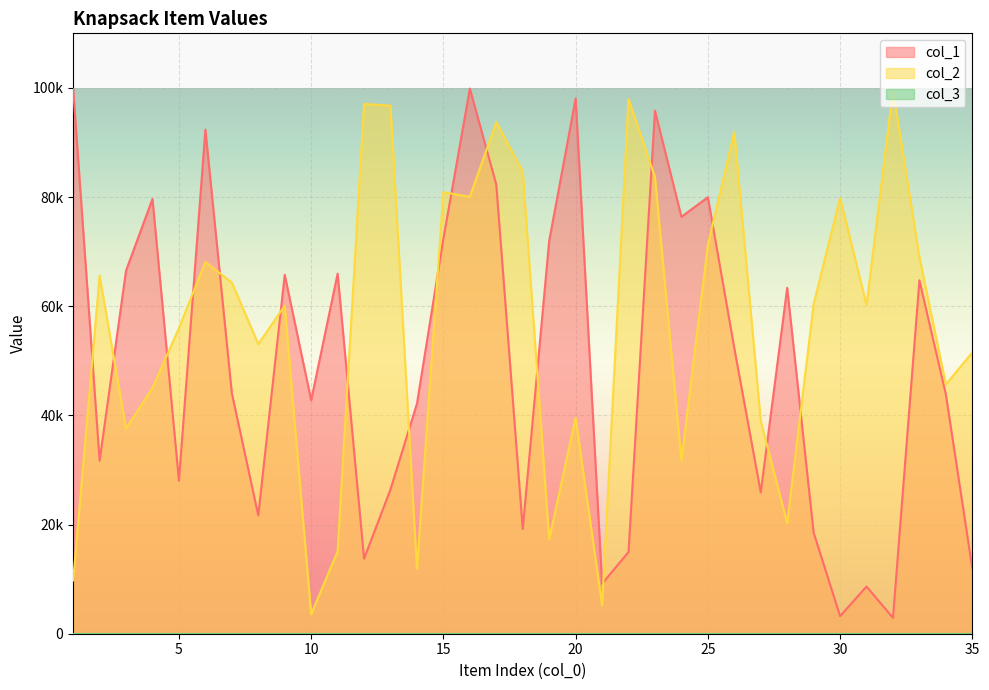

Reading left to right, transcribe all the data shown in this chart.

col_1: 1=99794	2=31689	3=66537	4=79659	5=28032	6=92351	7=44080	8=21669	9=65748	10=42777	11=65966	12=13748	13=26440	14=42152	15=72378	16=99880	17=82283	18=19185	19=71979	20=98030	21=9150	22=14970	23=95806	24=76380	25=79965	26=52325	27=25896	28=63378	29=18508	30=3226	31=8647	32=2897	33=64751	34=43839	35=11954
col_2: 1=9761	2=65617	3=37599	4=45045	5=55986	6=68103	7=64342	8=53061	9=60107	10=3558	11=15109	12=97070	13=96743	14=11860	15=80897	16=80046	17=93742	18=84658	19=17335	20=39552	21=5219	22=97980	23=83666	24=31746	25=71223	26=91913	27=38989	28=20242	29=60383	30=79848	31=60241	32=99607	33=68986	34=45674	35=51537